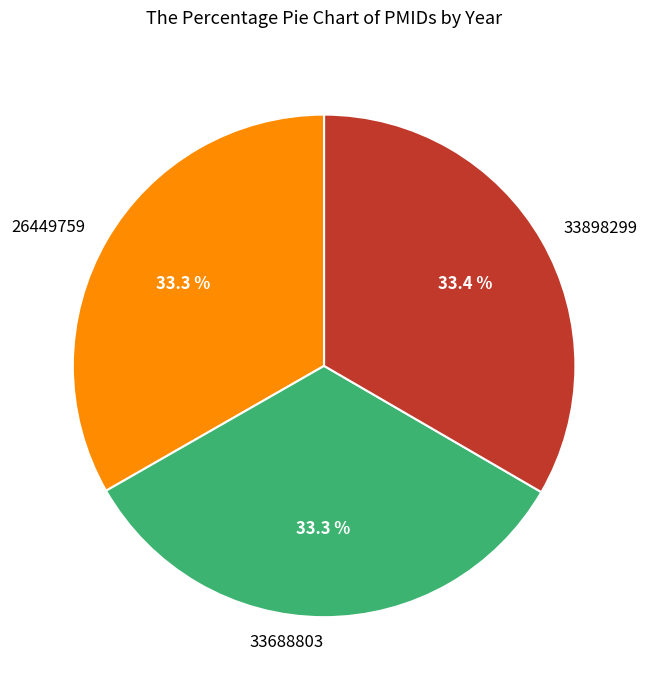

How many segments does this pie chart have?

3